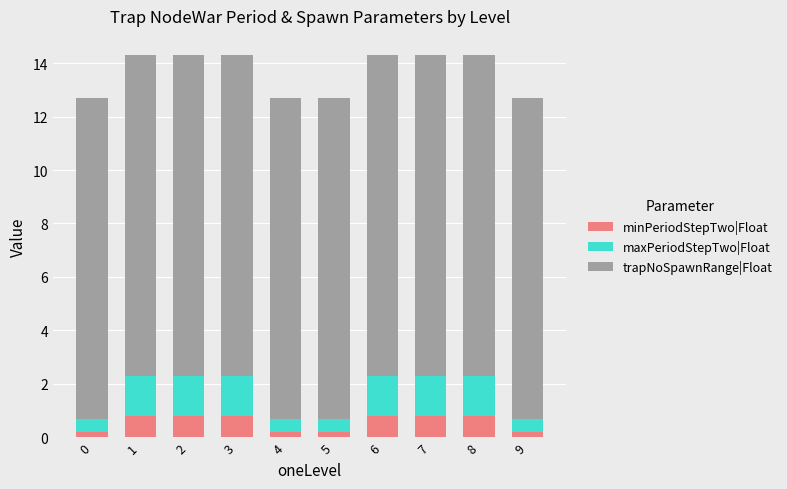

Reading left to right, transcribe the values for minPeriodStepTwo|Float.

0=0.2	1=0.8	2=0.8	3=0.8	4=0.2	5=0.2	6=0.8	7=0.8	8=0.8	9=0.2